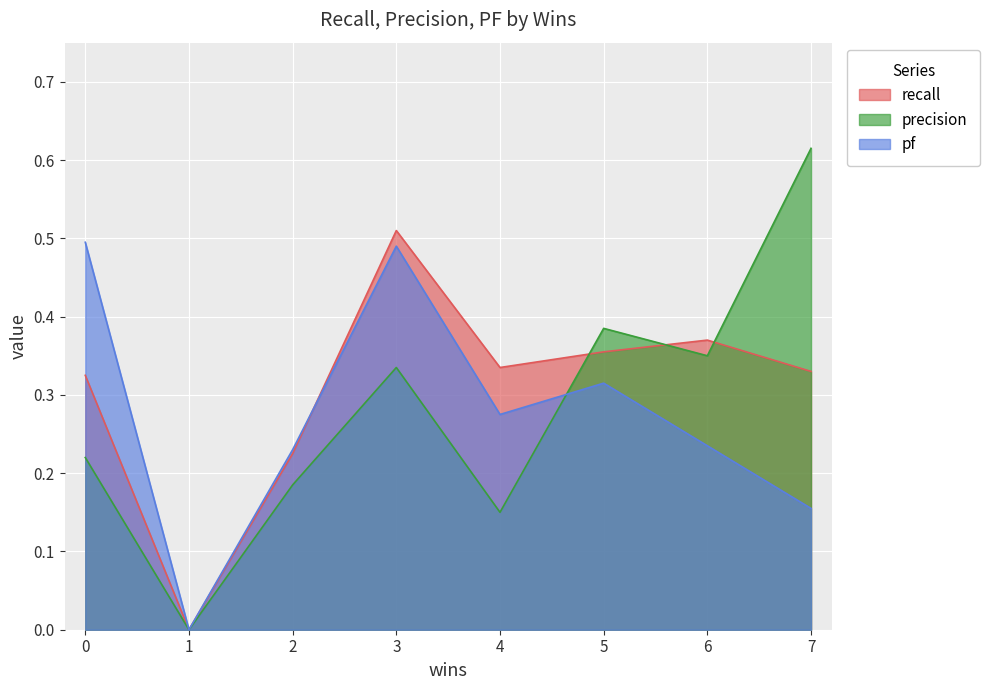

Where is the first local maximum for pf?

3